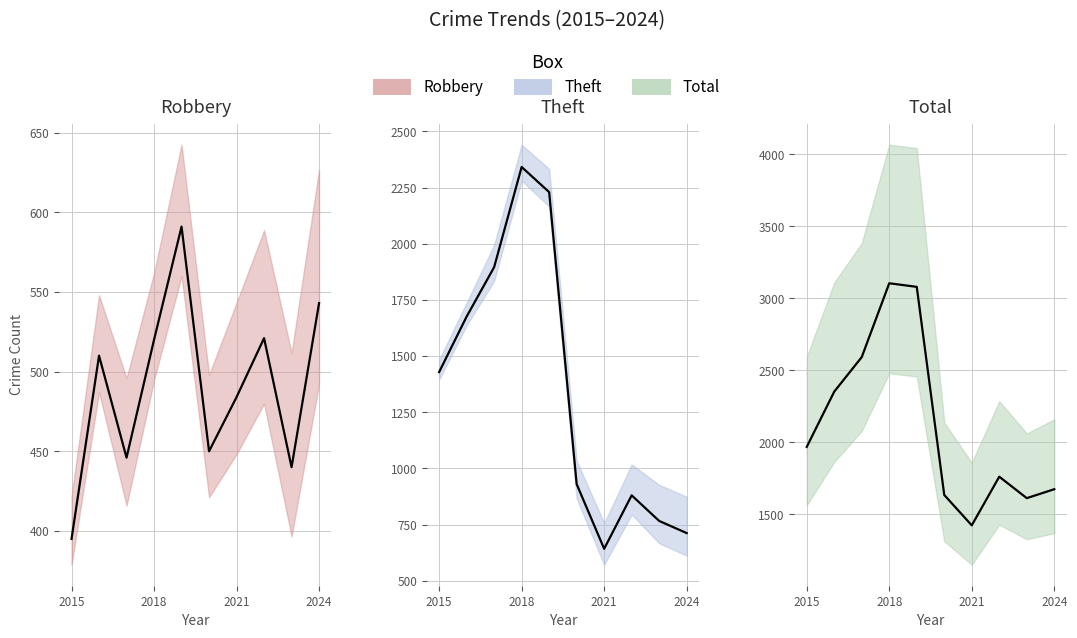

What is the sum of all Theft values?

13503